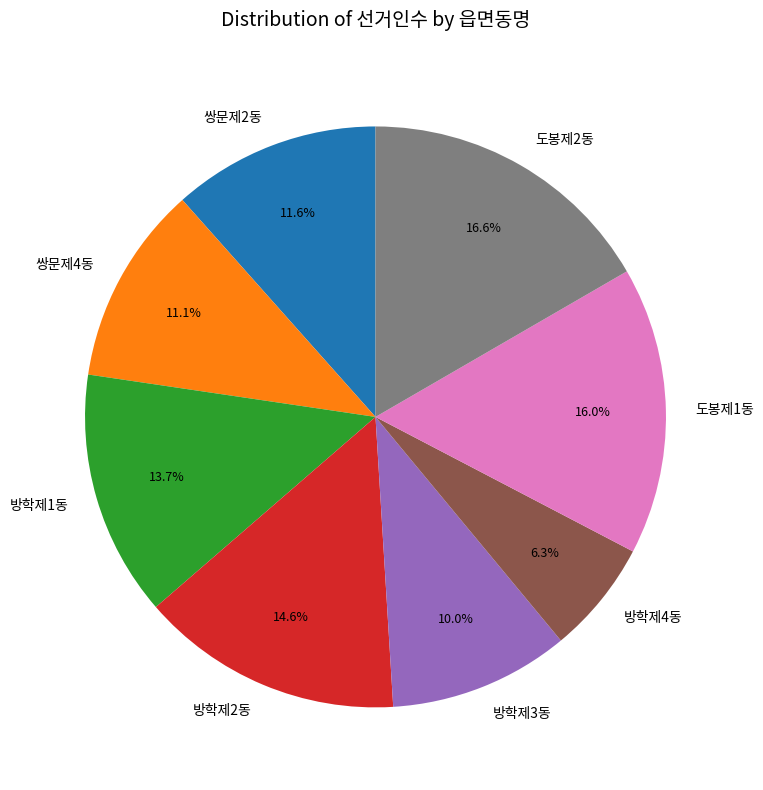

What portion of the pie excludes 방학제1동?

86.3%